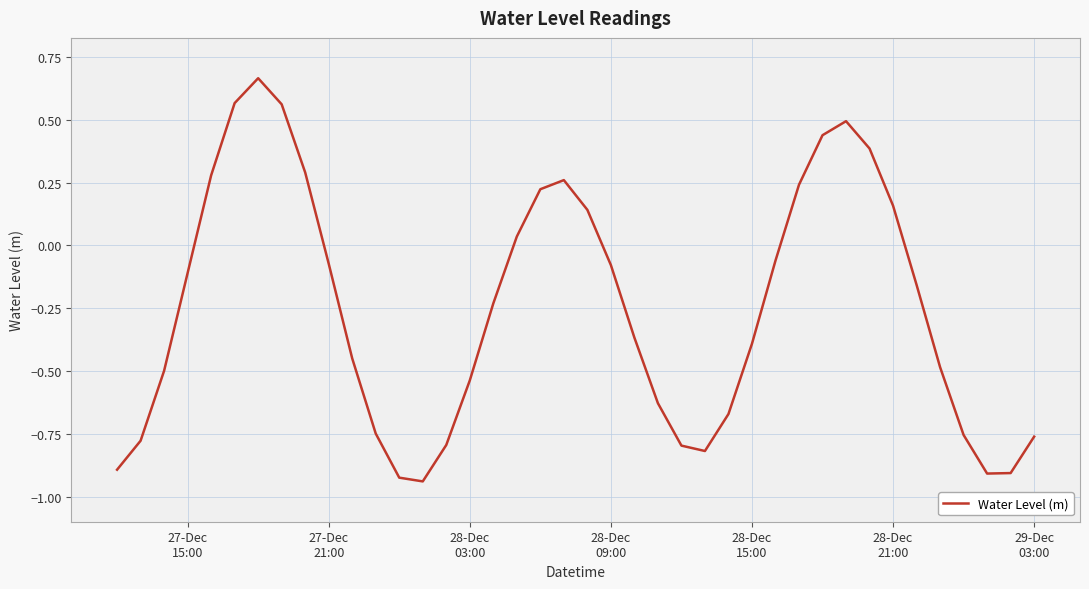

What is the difference between the maximum and minimum values?

1.6